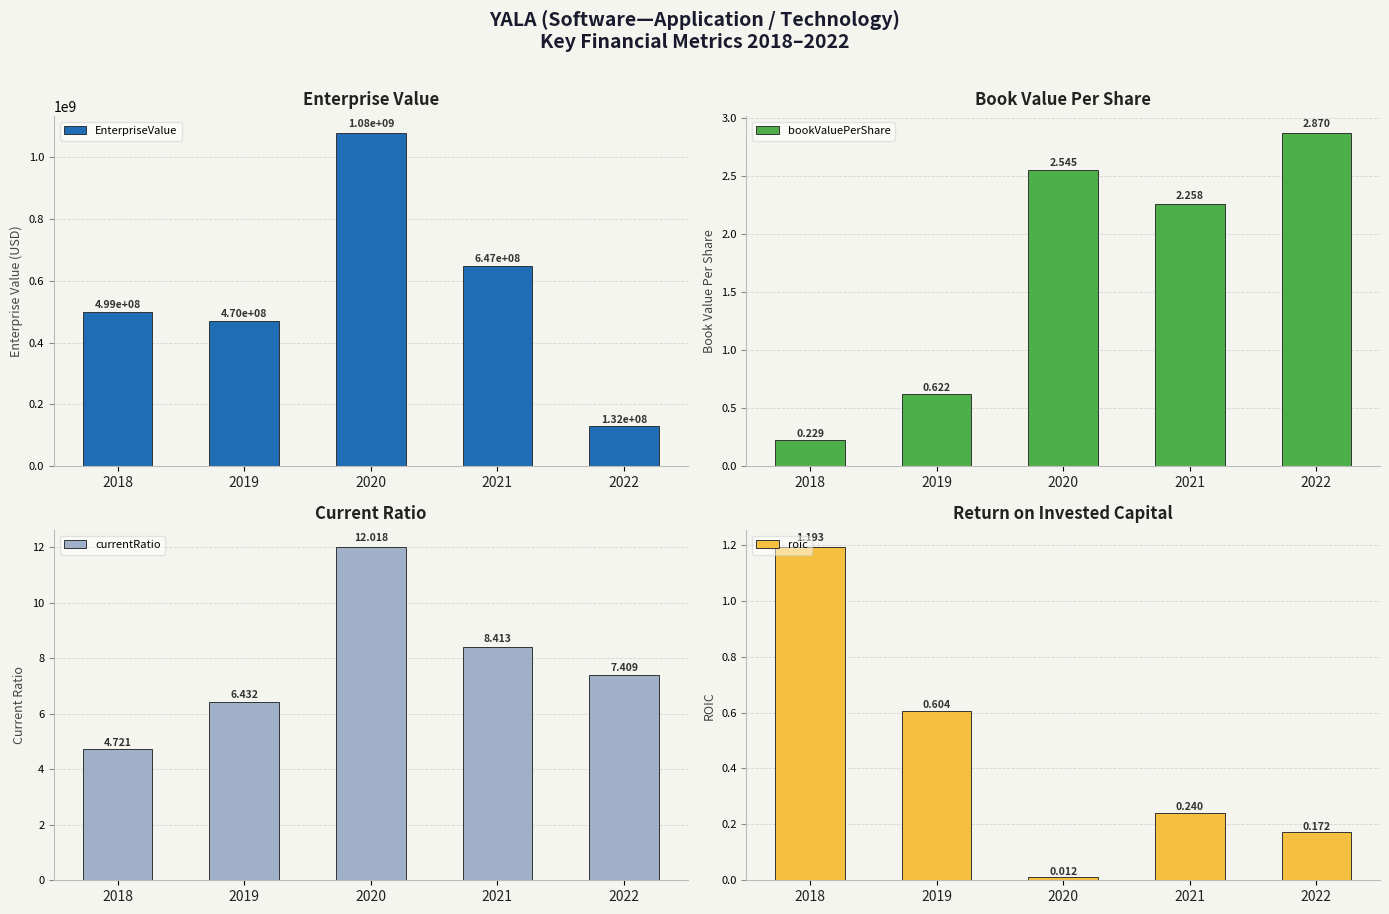

Is it true that bookValuePerShare equals 1.1 at 2019?

False